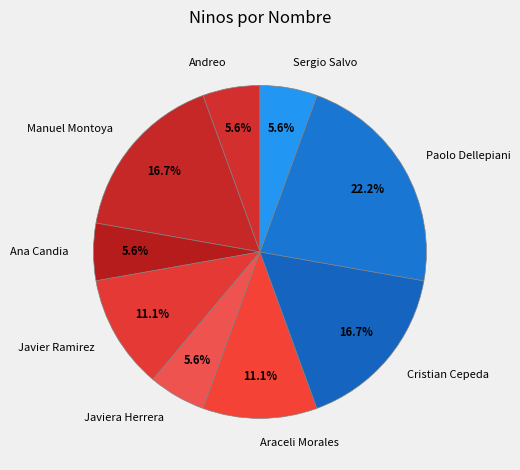

What is the ratio of the value at Araceli Morales to the value at Andreo?

2.0